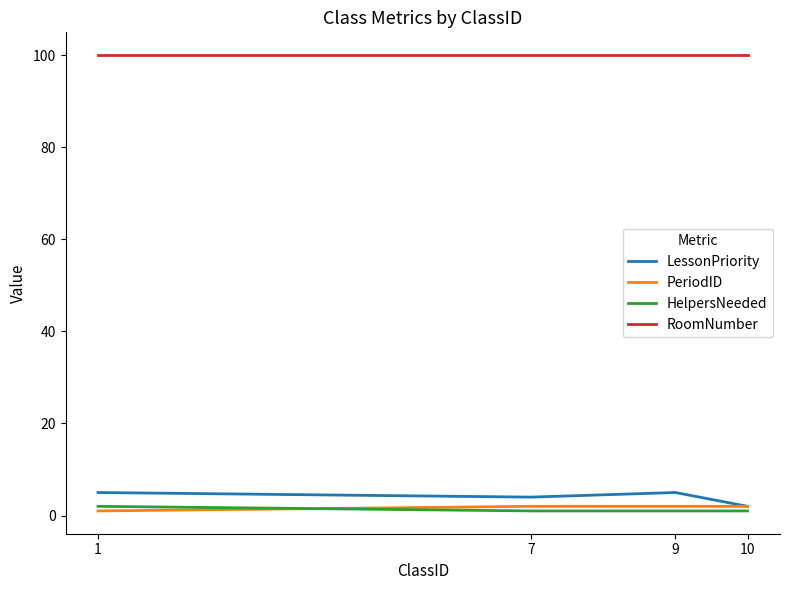

Which series has the largest total across all categories?

RoomNumber